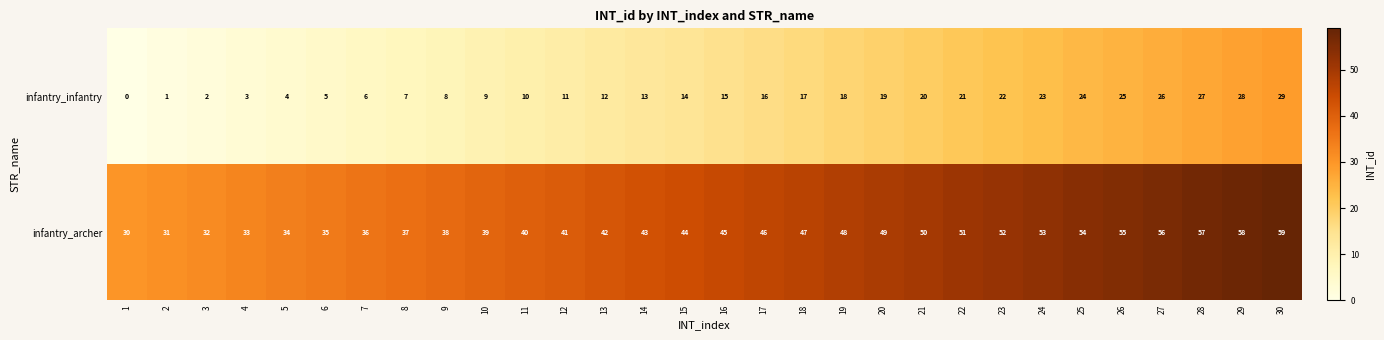

At which category is the sum across all series the highest?

30